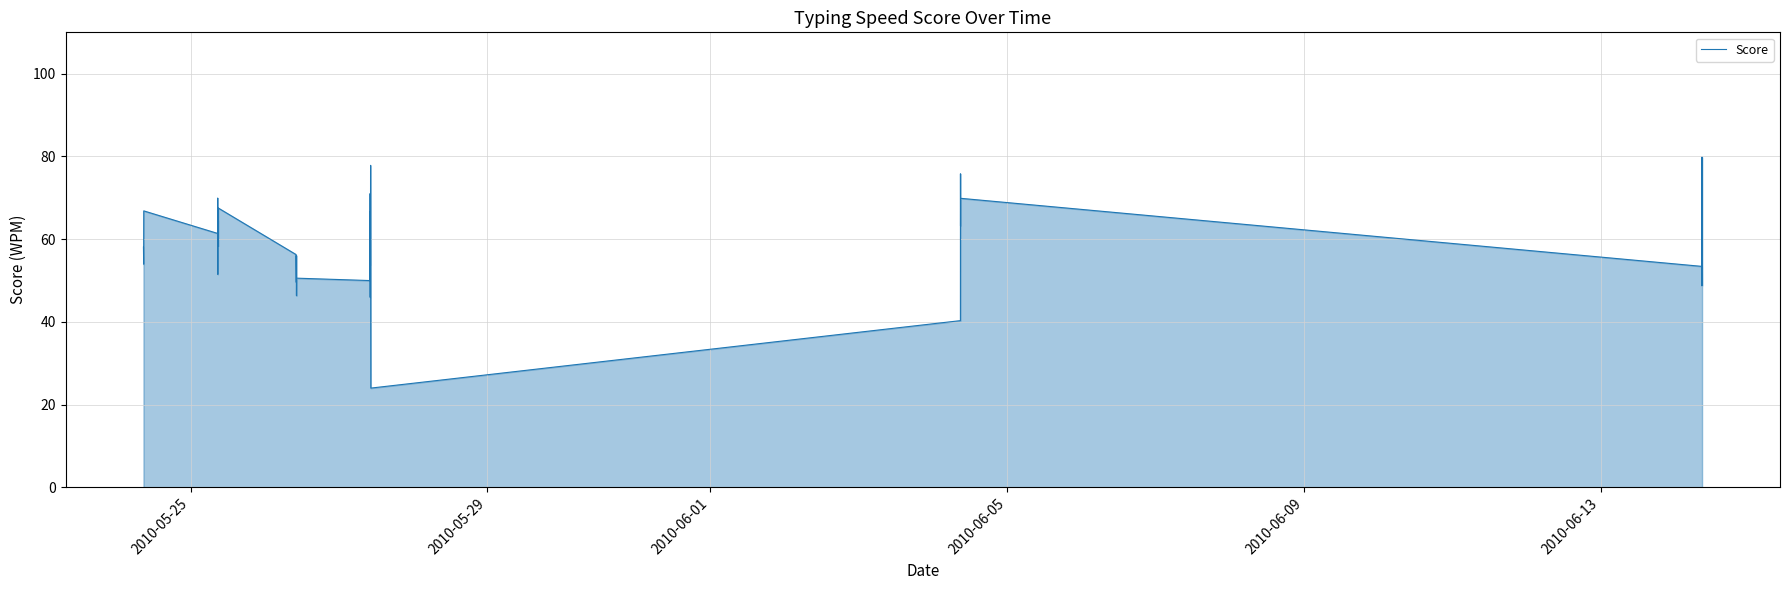

What is the maximum value shown in the chart?

79.8